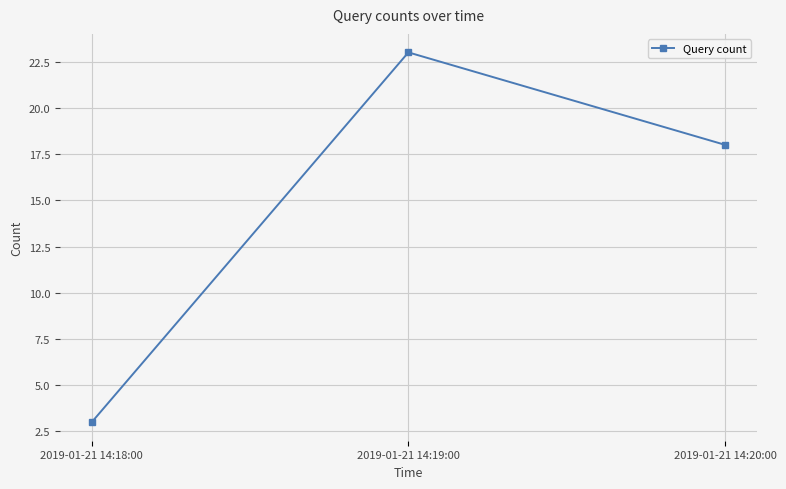

True or false: the data shows 1 at 2019-01-21 14:18:00.

False